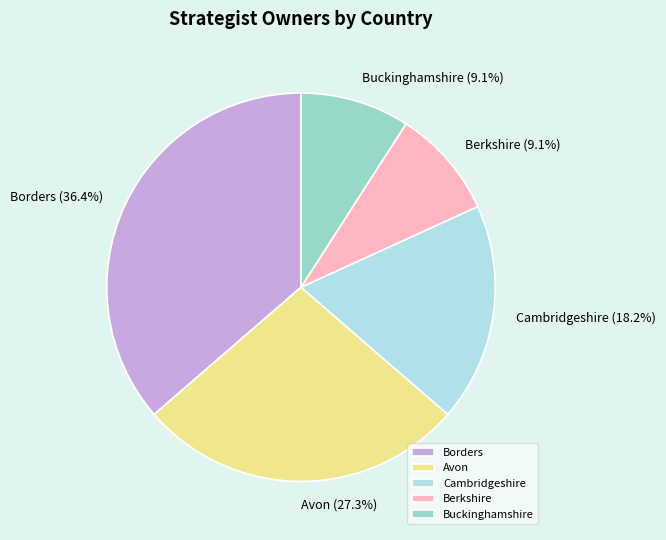

Is Avon the majority of the pie?

No